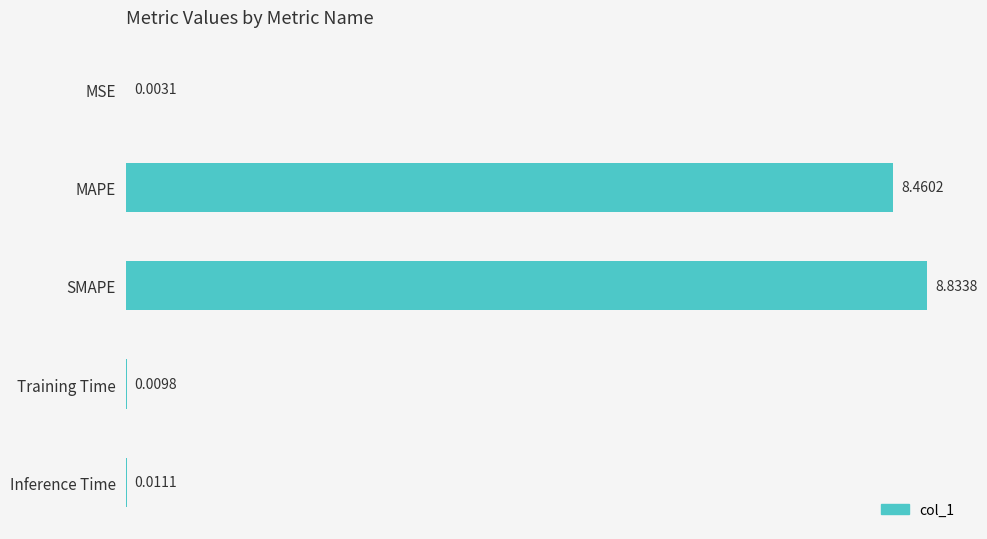

What is the sum of the values at SMAPE and Inference Time?

8.8